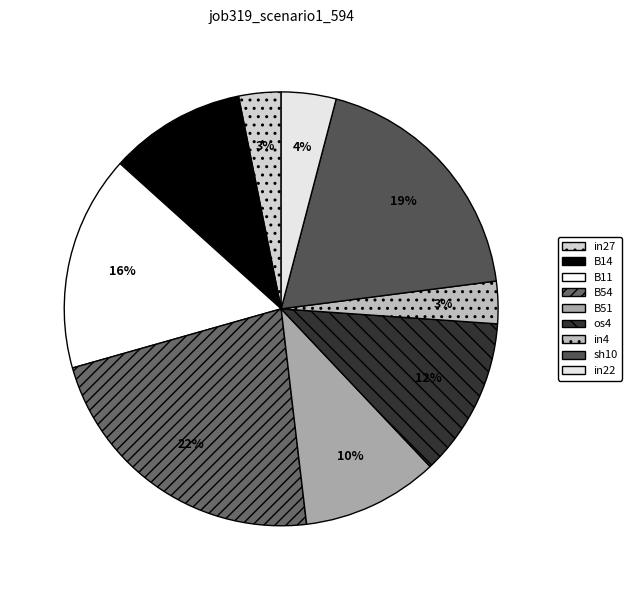

To the nearest percent, what is the difference between the largest and smallest slice percentages?

19%